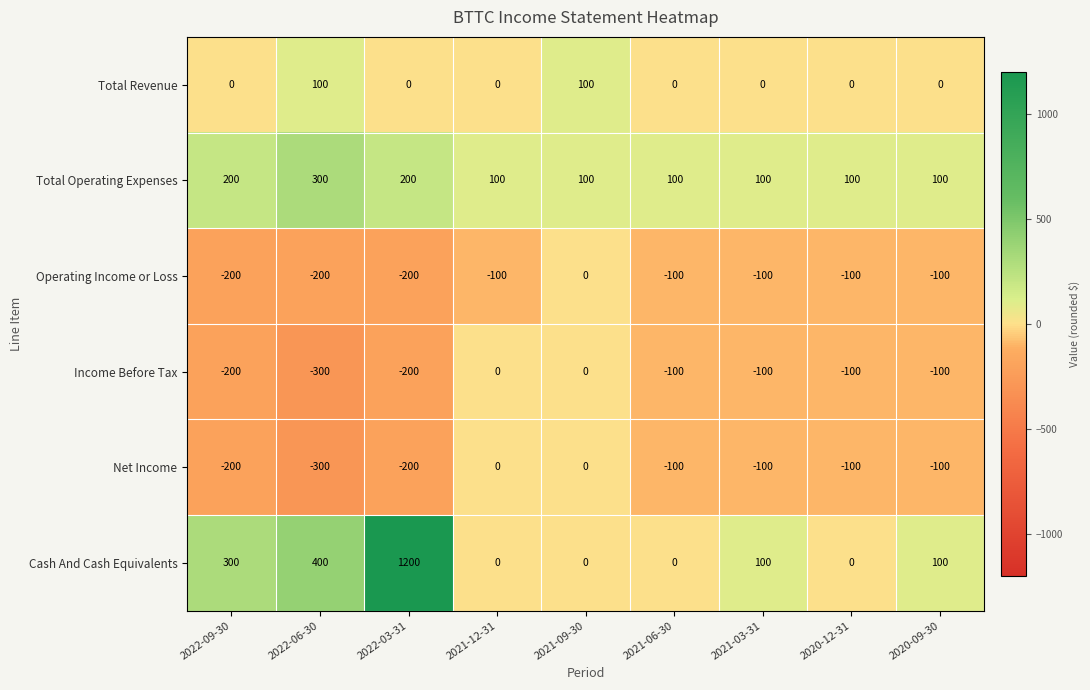

Which series has the largest total across all categories?

Cash And Cash Equivalents